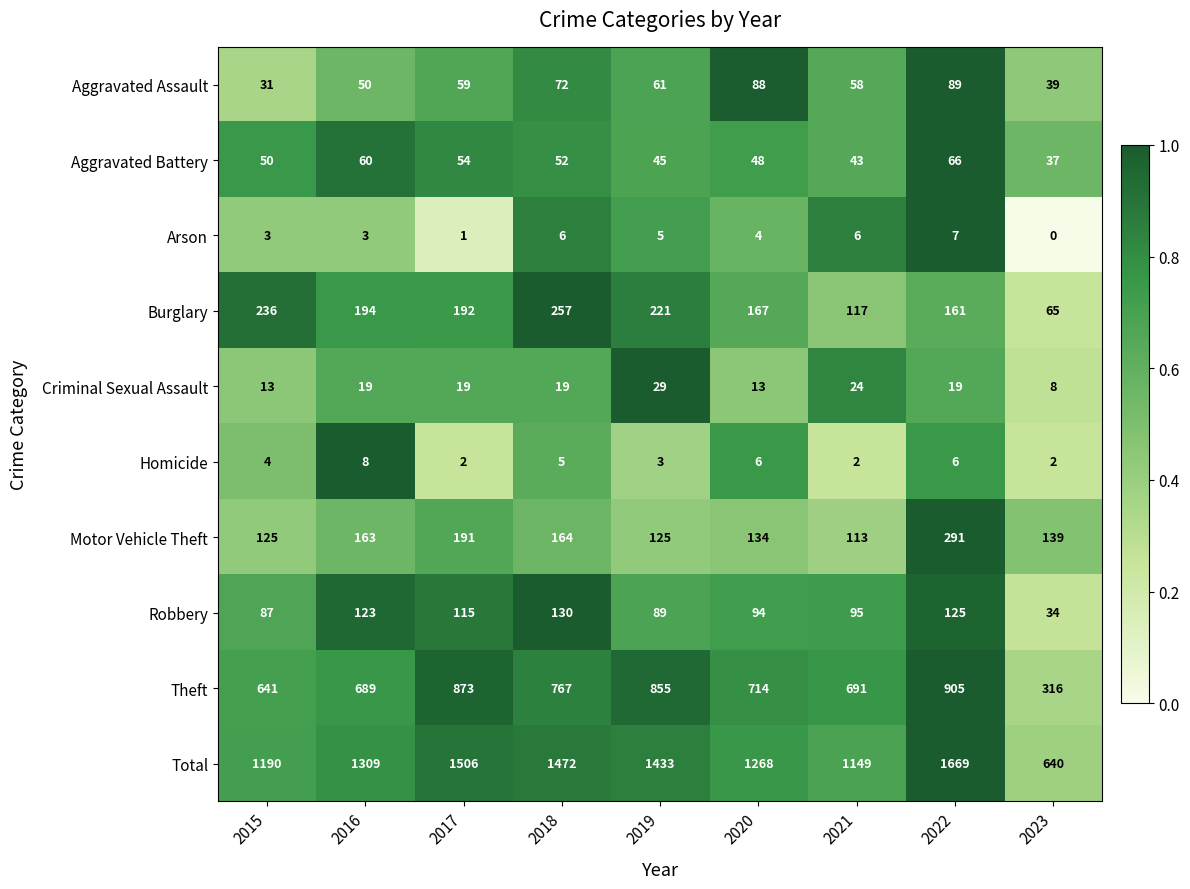

Which category has the highest value across all series?

2022